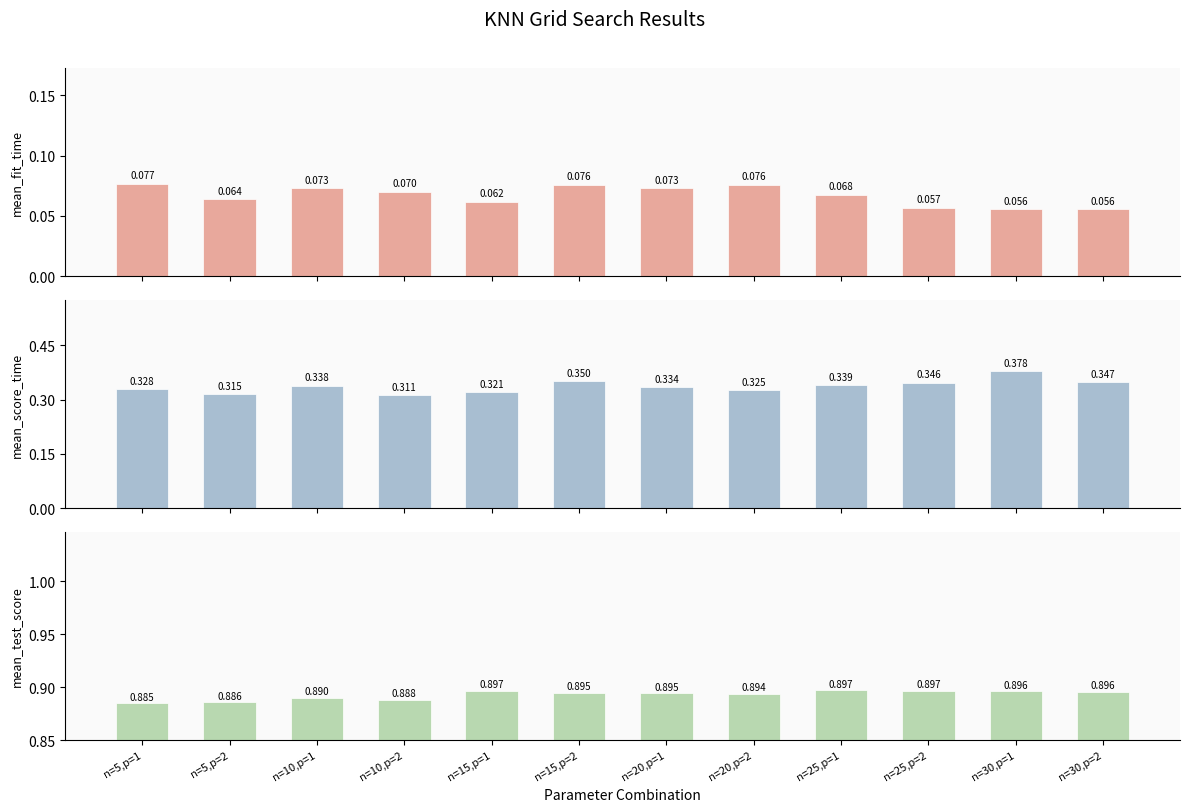

What is the label of the 11th bar from the right?

n=5,p=2